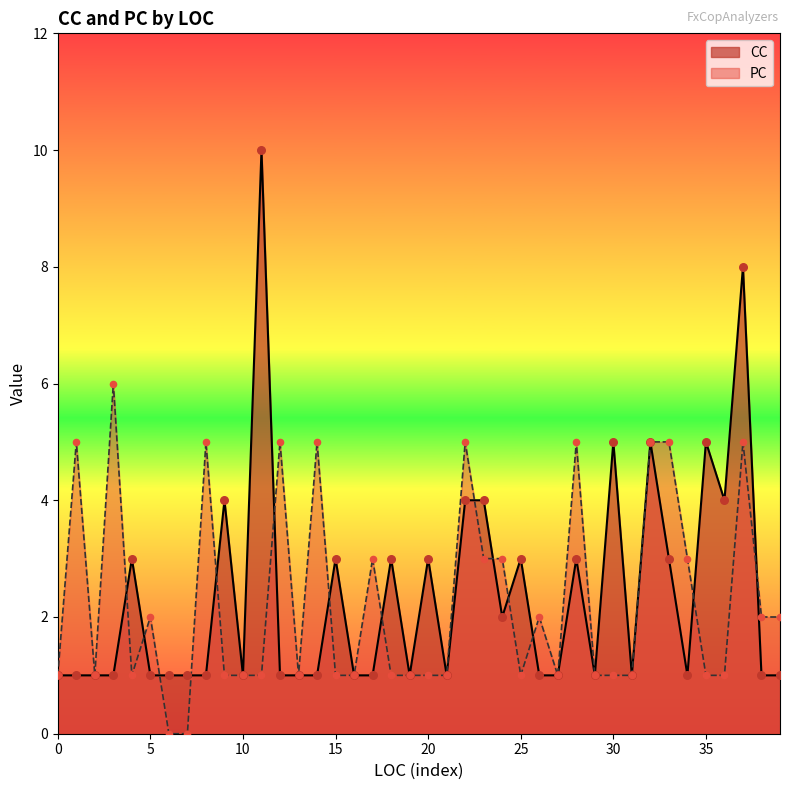

Which series has the widest spread of Y values?

CC